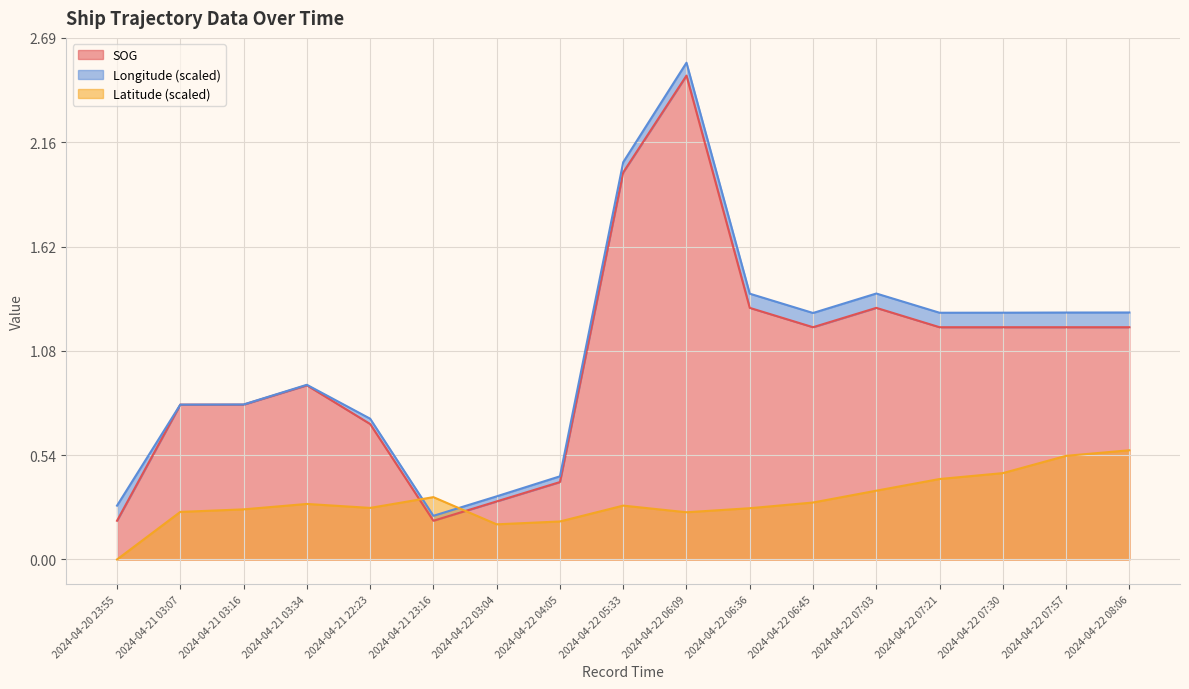

At which category does the chart reach its minimum across all series?

2024-04-20 23:55